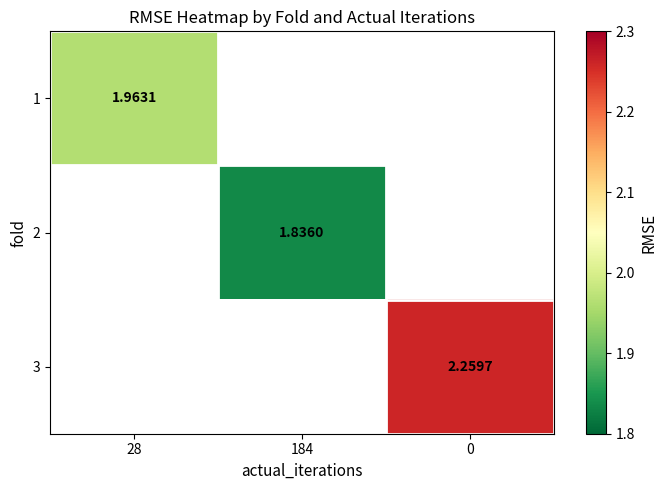

Is the value of 1 at 28 greater than the value of 2 at 184?

Yes